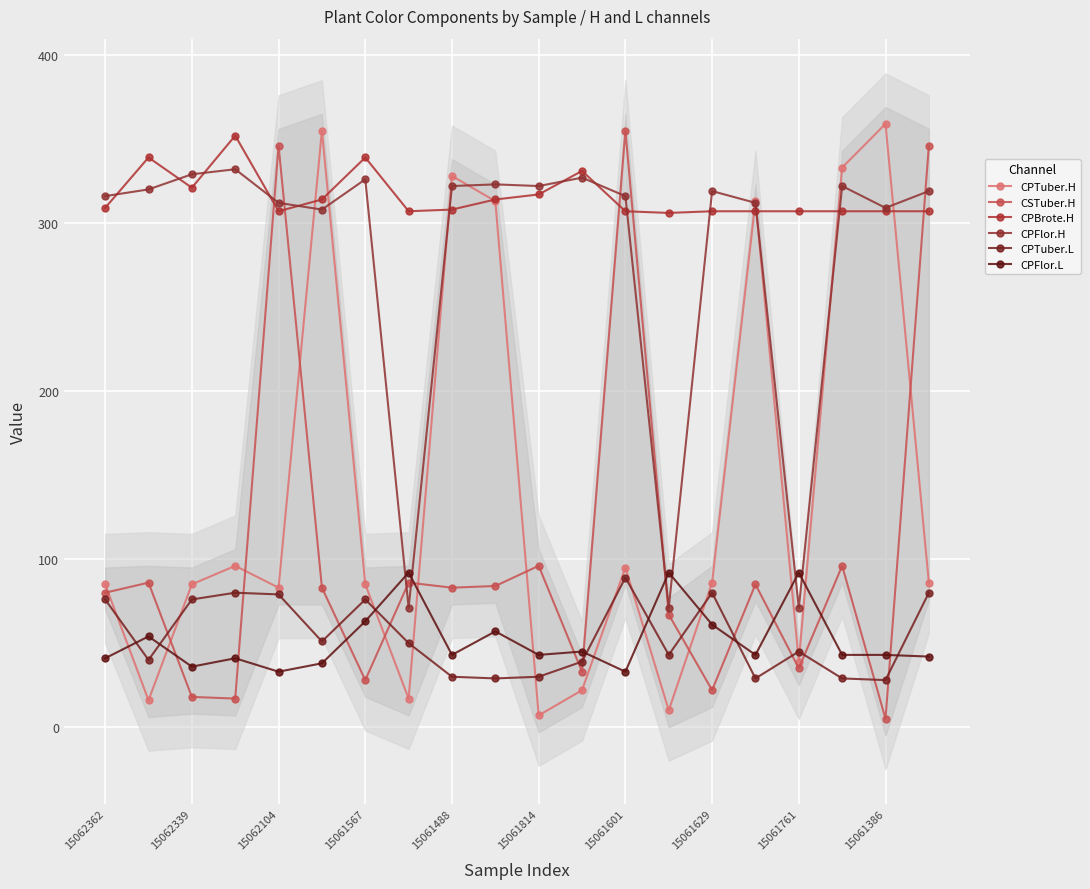

What are all the series names shown in the legend?

CPTuber.H, CSTuber.H, CPBrote.H, CPFlor.H, CPTuber.L, CPFlor.L